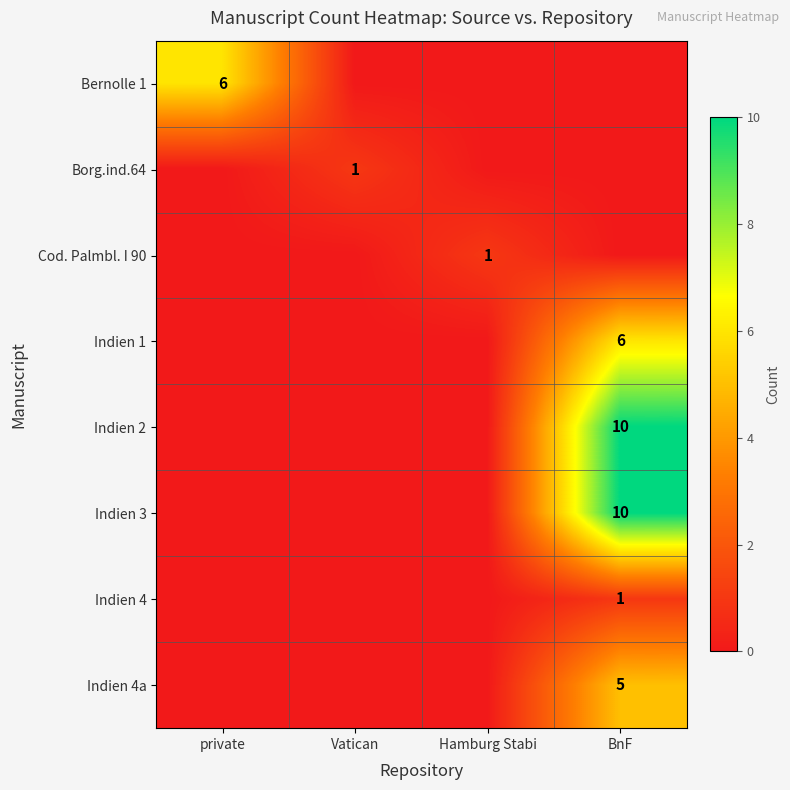

Is the value of Indien 4a at BnF greater than the value of Borg.ind.64 at Vatican?

Yes